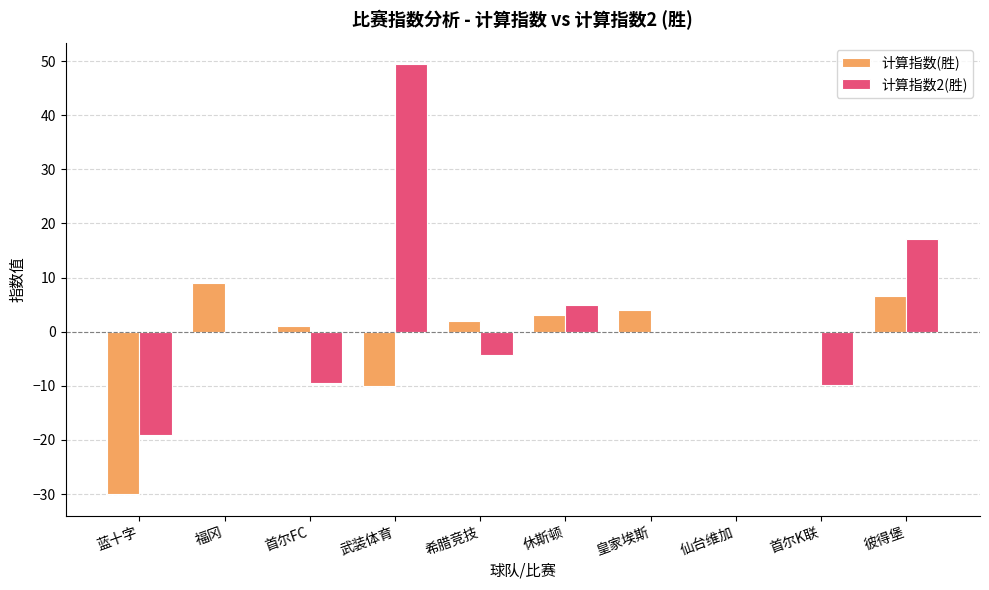

The 计算指数2(胜) series shows -34.1 at 蓝十字. True or false?

False